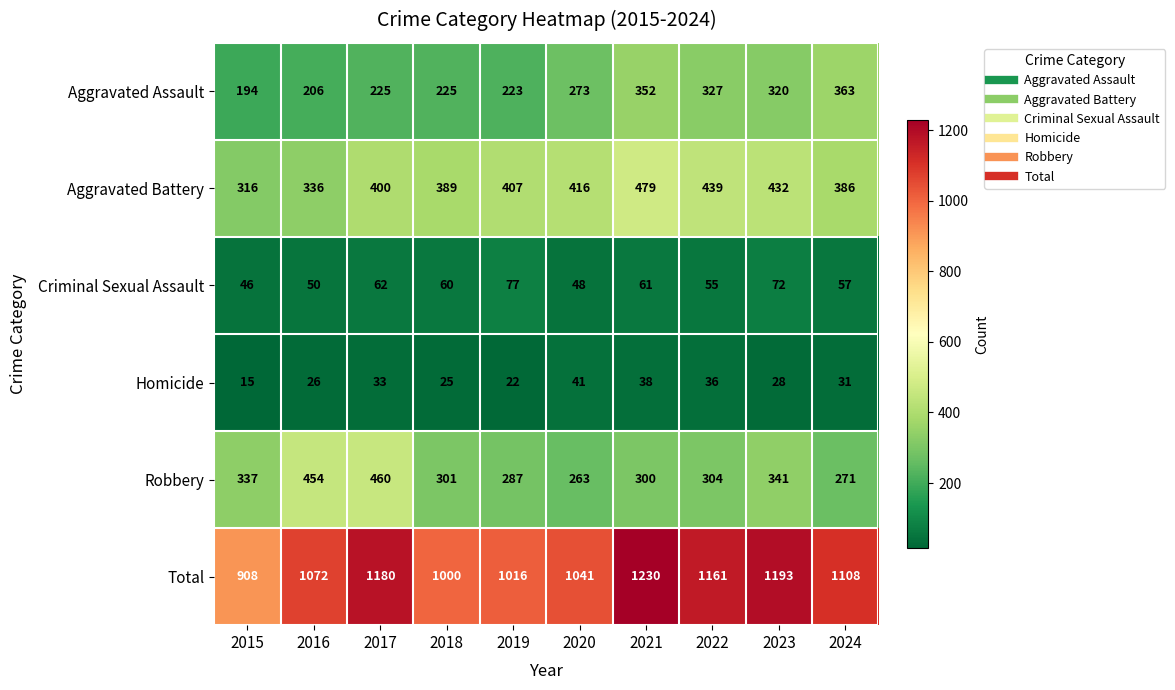

At which category is the sum across all series the highest?

2021